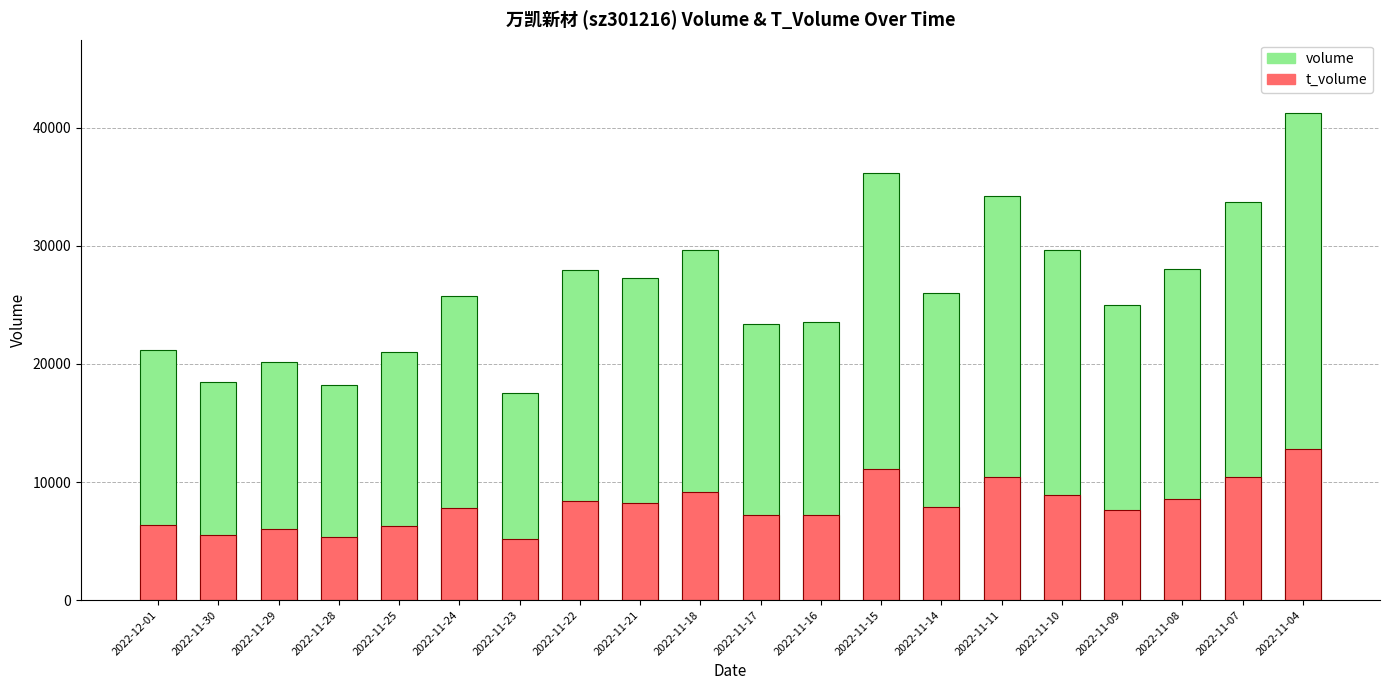

At which label is volume closest to 29402?

2022-11-10